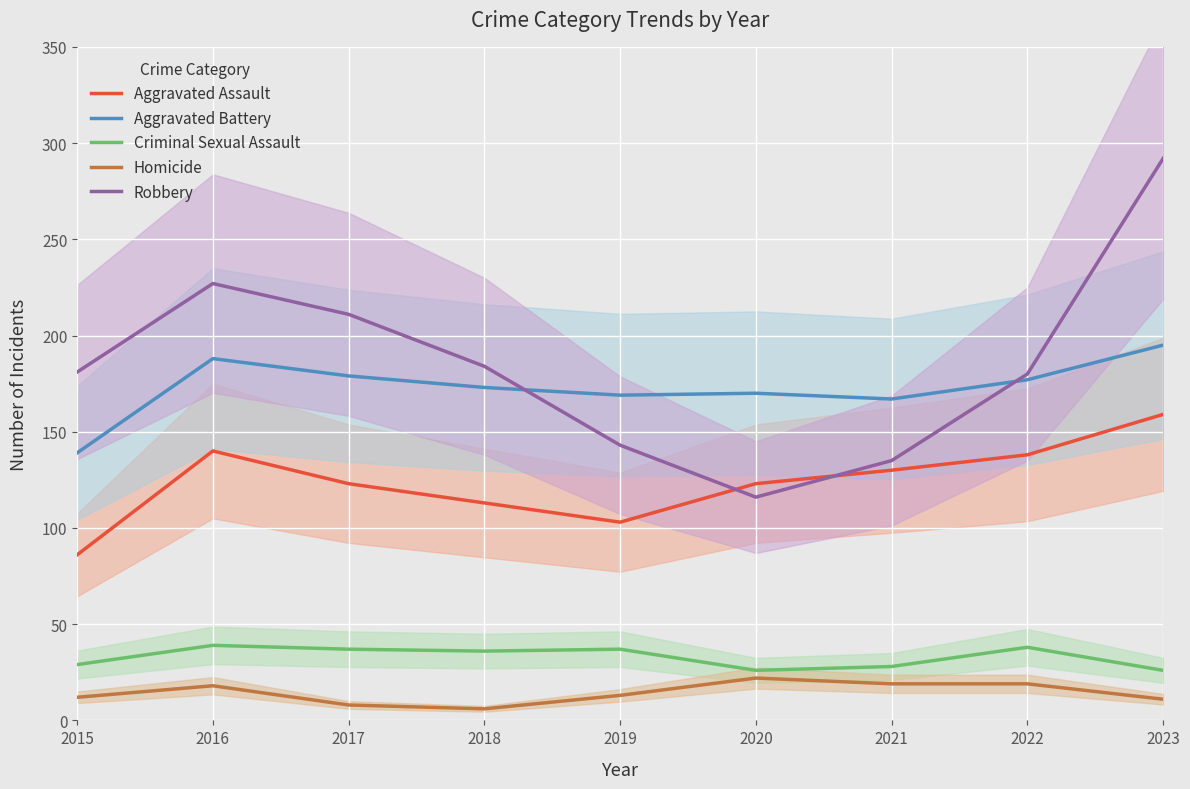

True or false: Aggravated Assault and Homicide intersect in this chart.

False